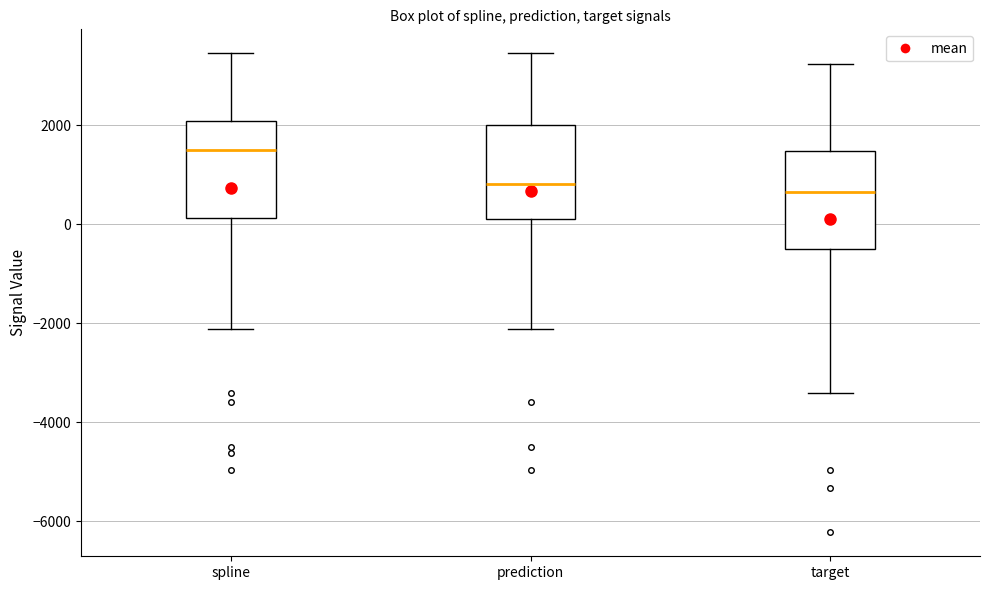

Where does the upper whisker of the box for prediction end on the y-axis? The values are not printed on the chart, so give them approximately, as read against the axis.

3400